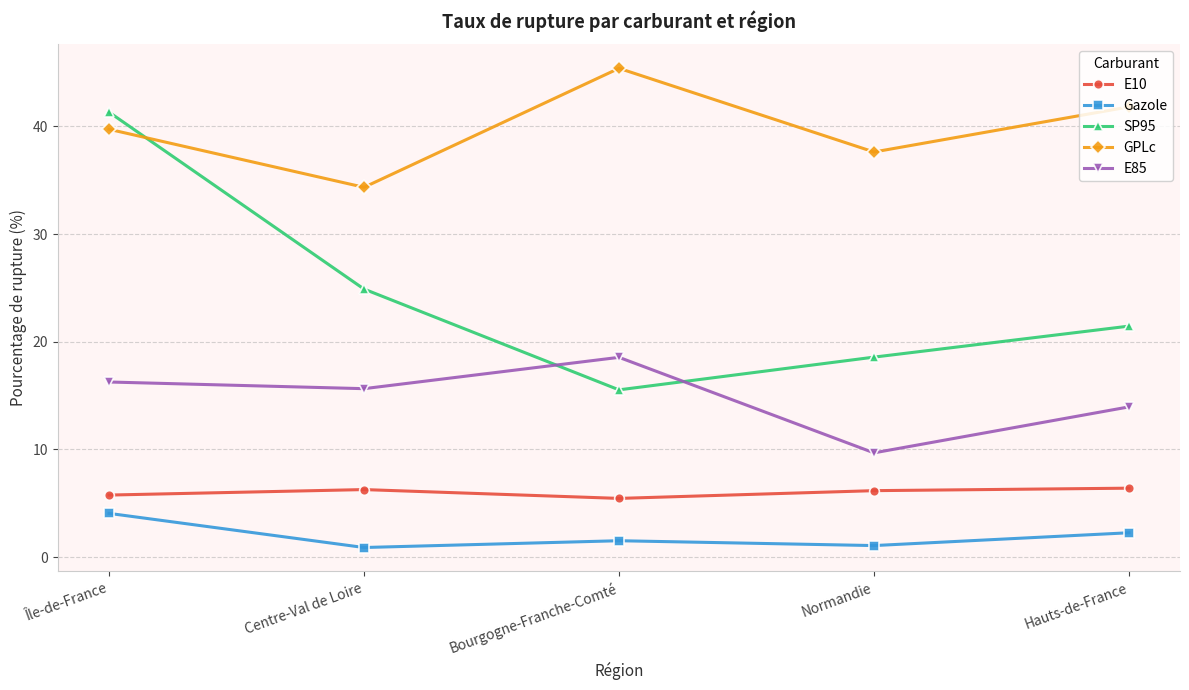

Which series changed the most between Centre-Val de Loire and Hauts-de-France?

GPLc